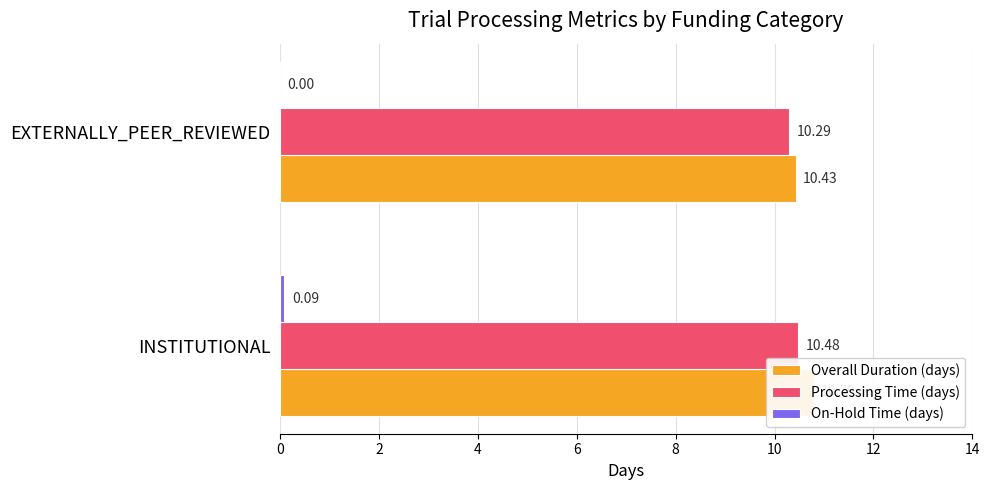

What are all the series names shown in the legend?

Overall Duration (days), Processing Time (days), On-Hold Time (days)